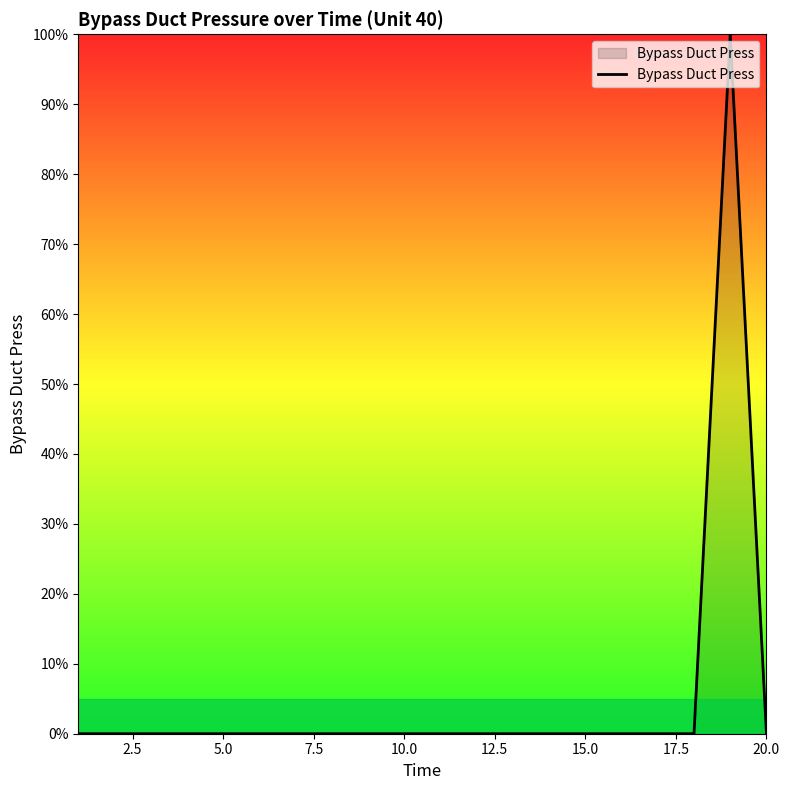

What is the greatest value displayed?

100